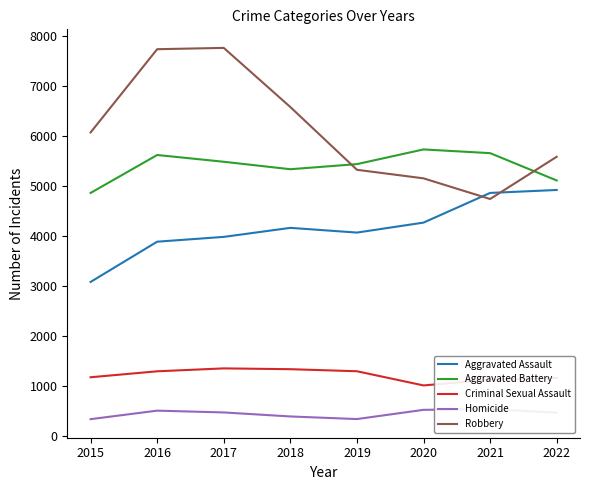

What is the spread (max minus min) of values at 2016?

7212